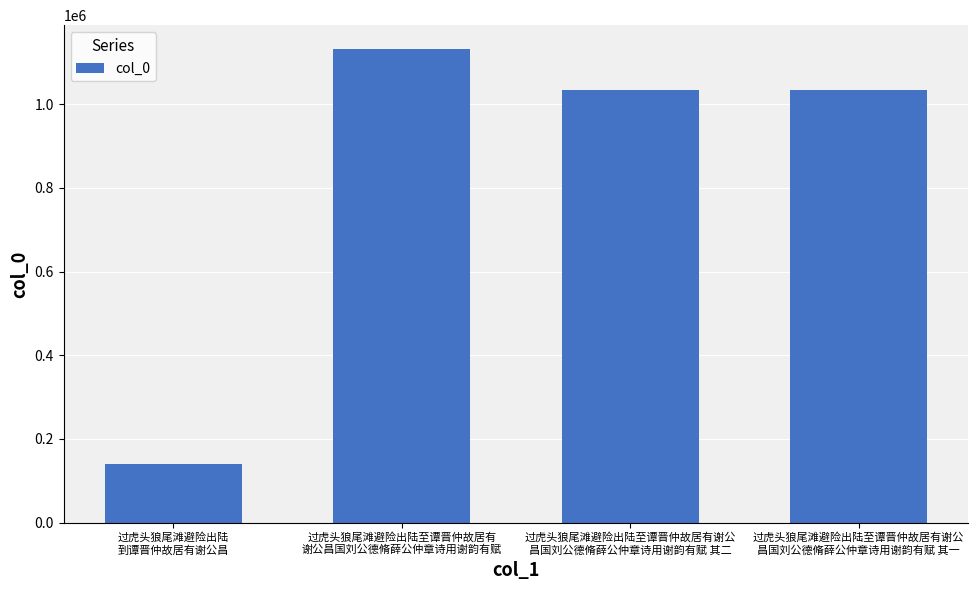

Between 过虎头狼尾滩避险出陆
到谭晋仲故居有谢公昌 and 过虎头狼尾滩避险出陆至谭晋仲故居有谢公
昌国刘公德脩薛公仲章诗用谢韵有赋 其一, which is larger?

过虎头狼尾滩避险出陆至谭晋仲故居有谢公
昌国刘公德脩薛公仲章诗用谢韵有赋 其一